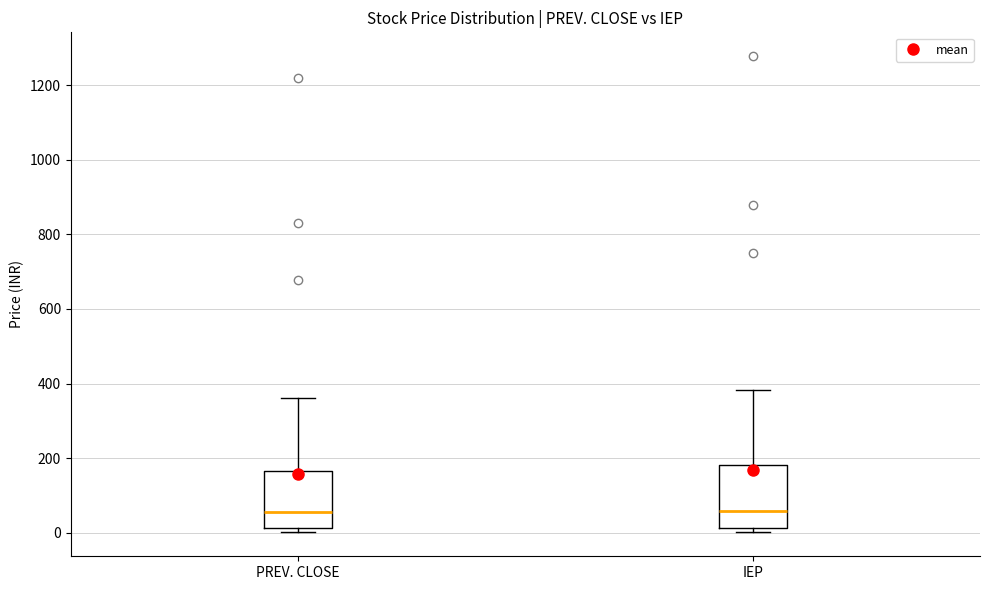

Where does the median line of the box for IEP sit on the y-axis? The values are not printed on the chart, so give them approximately, as read against the axis.

60